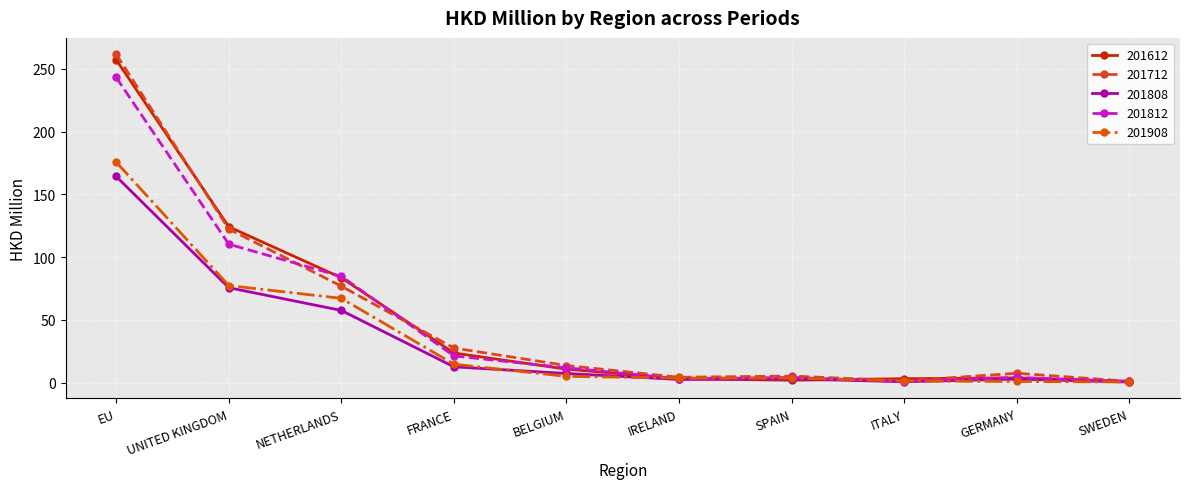

At which label is 201612 closest to 129?

UNITED KINGDOM